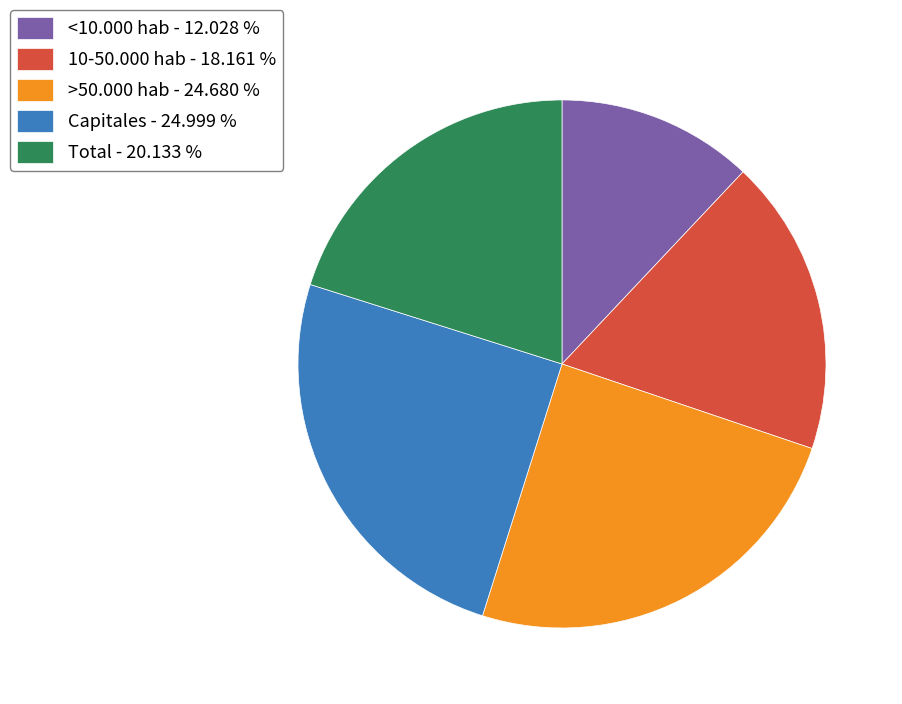

Is Capitales the majority of the pie?

No